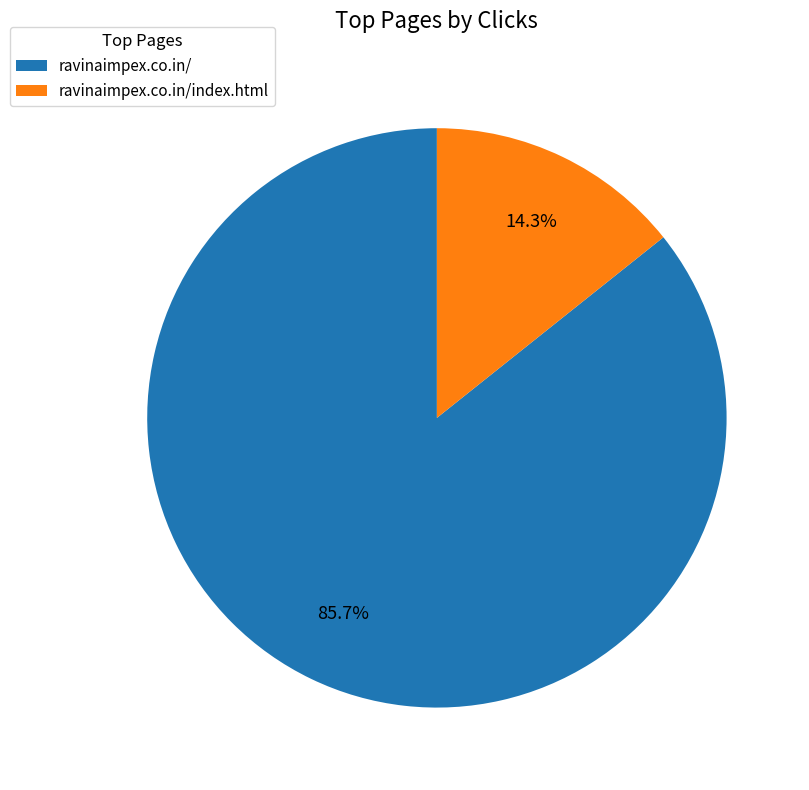

What is the ratio of the value at ravinaimpex.co.in/ to the value at ravinaimpex.co.in/index.html?

6.0